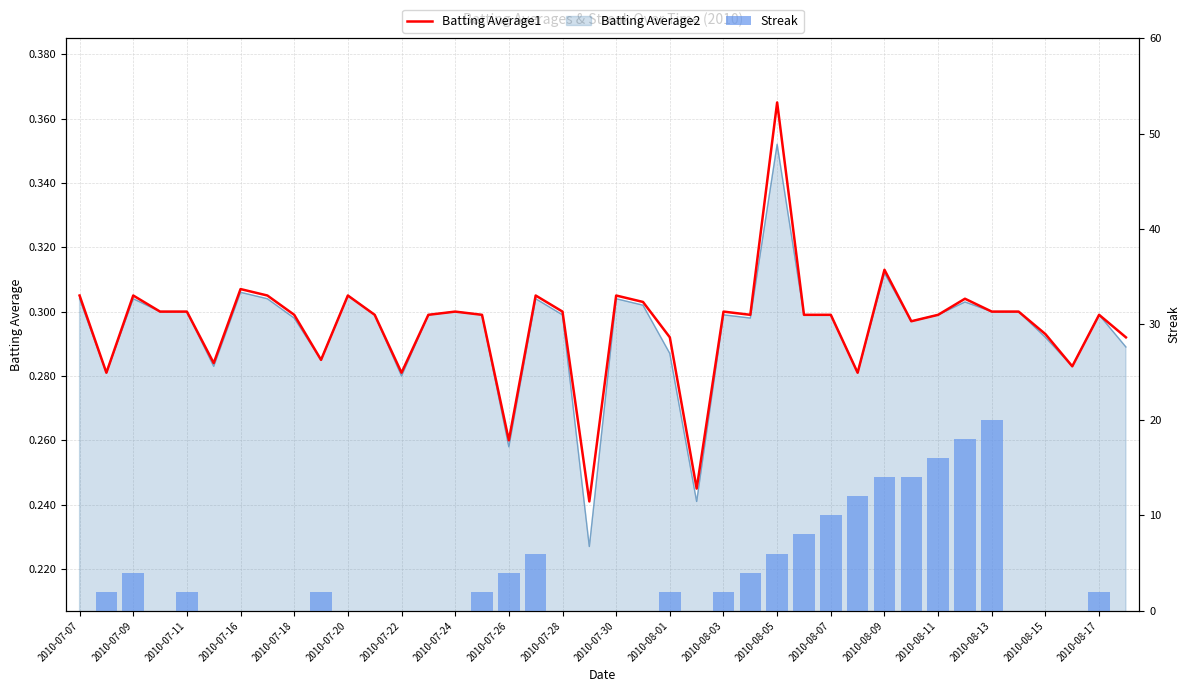

What is the difference between the Streak values at 25 and 29?

8.0